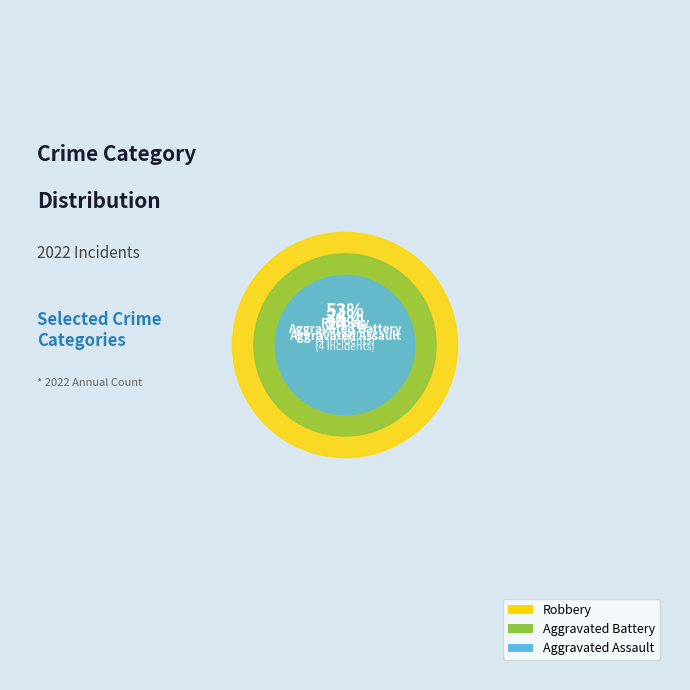

True or false: Aggravated Assault accounts for 24% of the total.

True